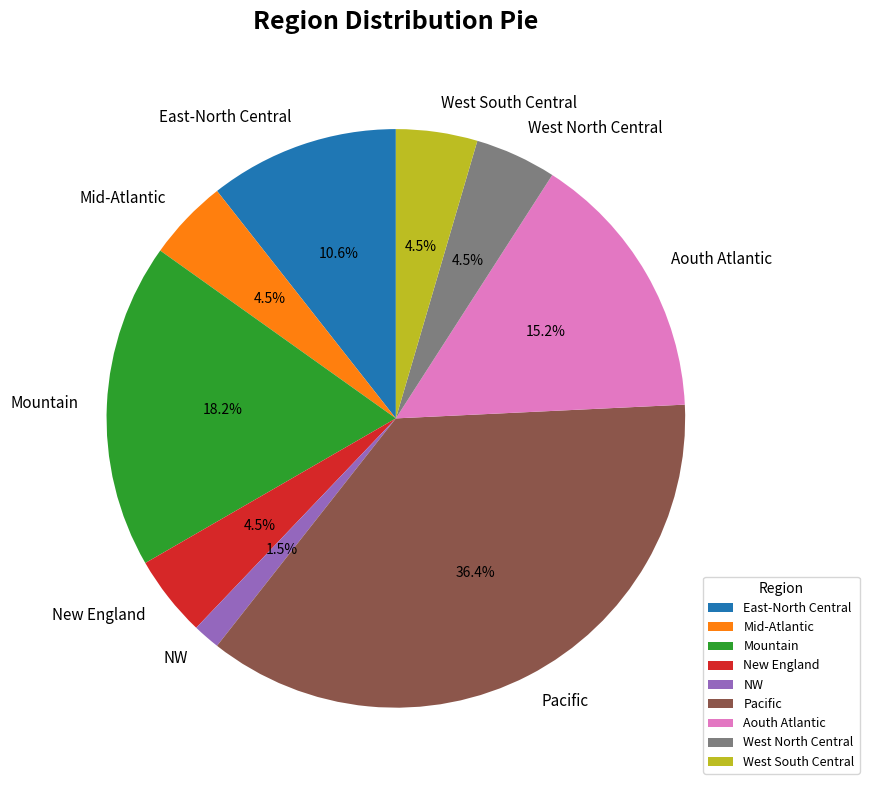

Which slice is the largest?

Pacific